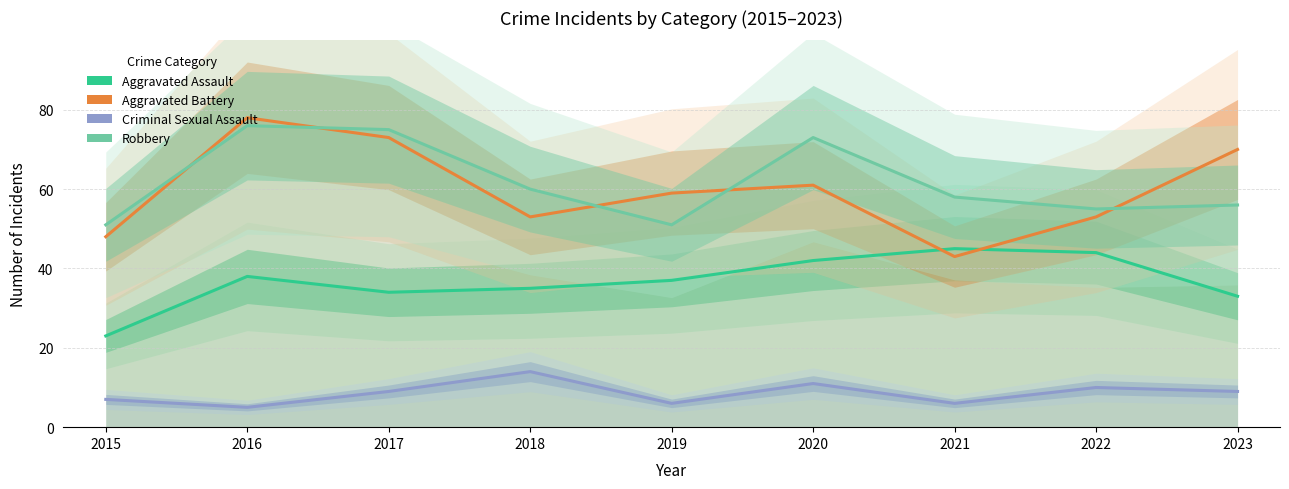

The Aggravated Assault series shows 9 at 2019. True or false?

False